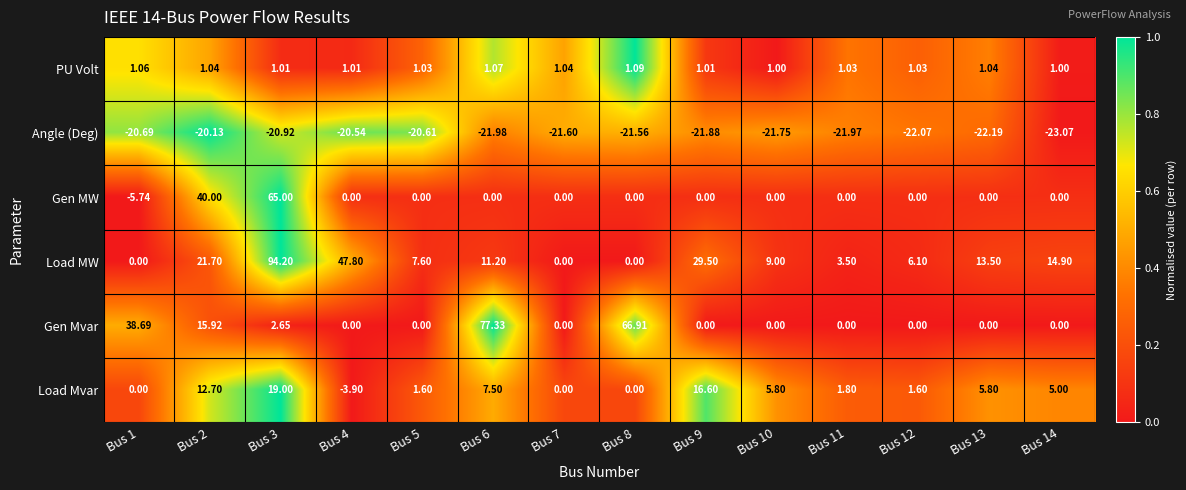

How many series are shown in this chart?

6